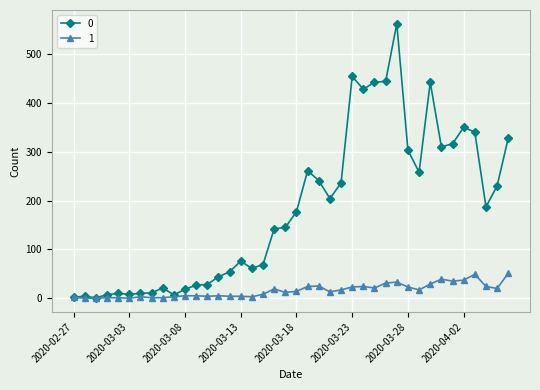

What is the greatest value displayed?

562